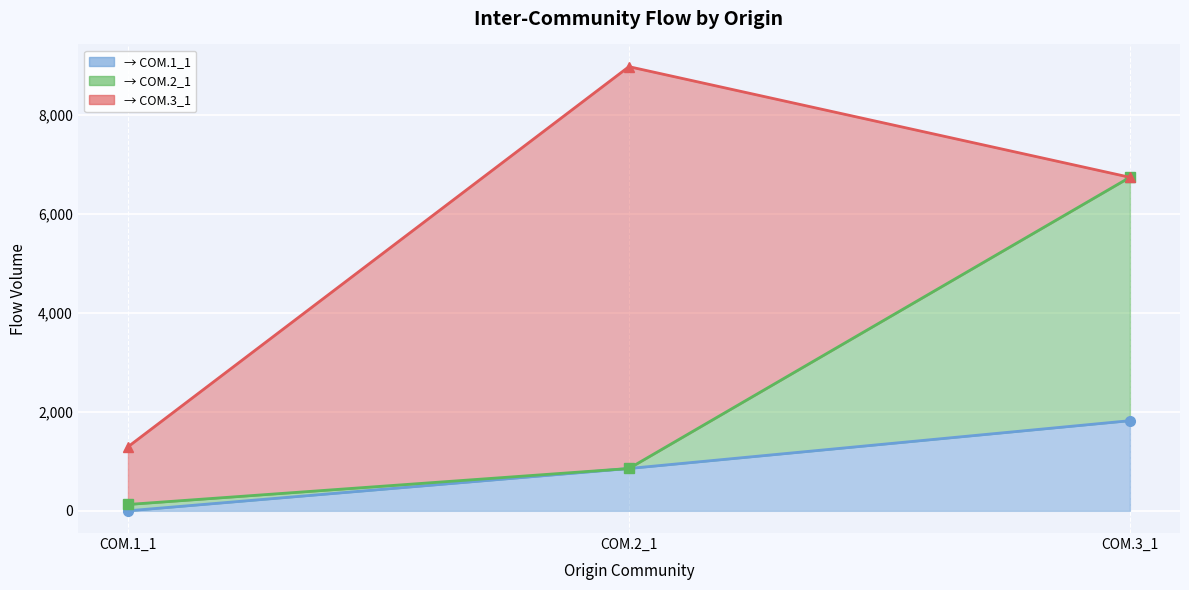

What is the highest value of the → COM.2_1 (line) series?

6738